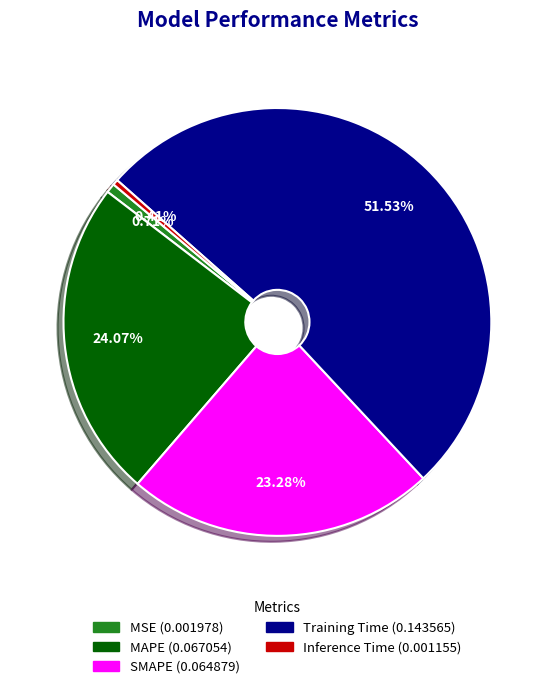

True or false: Training Time accounts for 52% of the total.

True